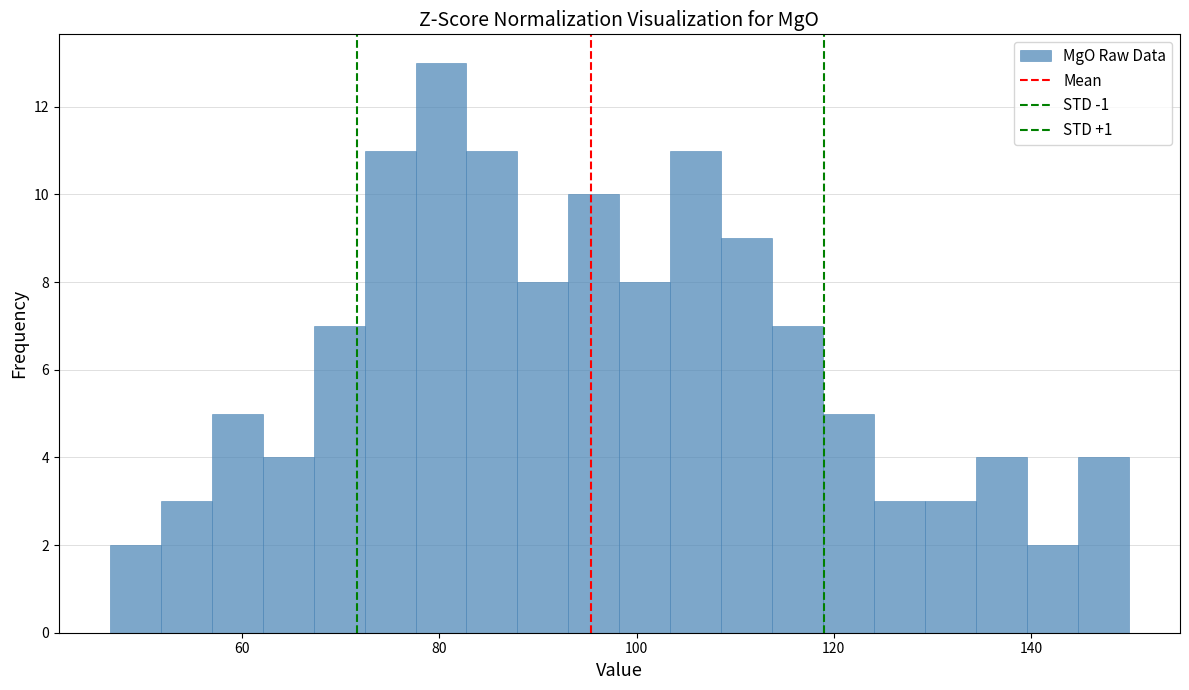

Read against the x-axis, roughly where is the centre of the tallest bar?

80